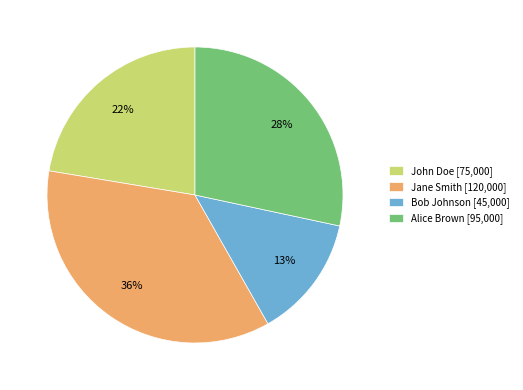

Combined, do Bob Johnson [45,000] and Jane Smith [120,000] account for over 50%?

No